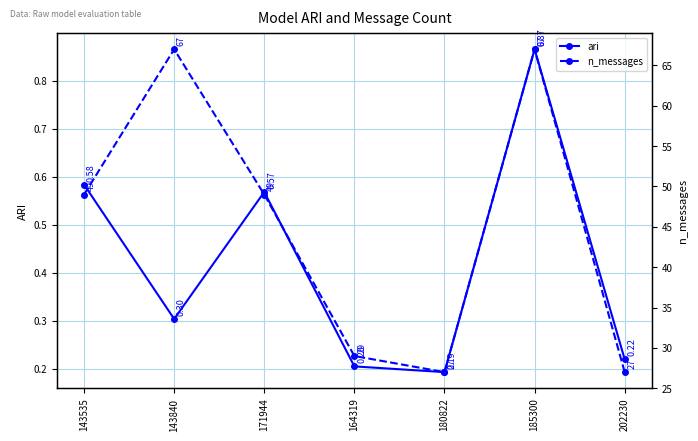

Does the chart have visible grid lines?

Yes